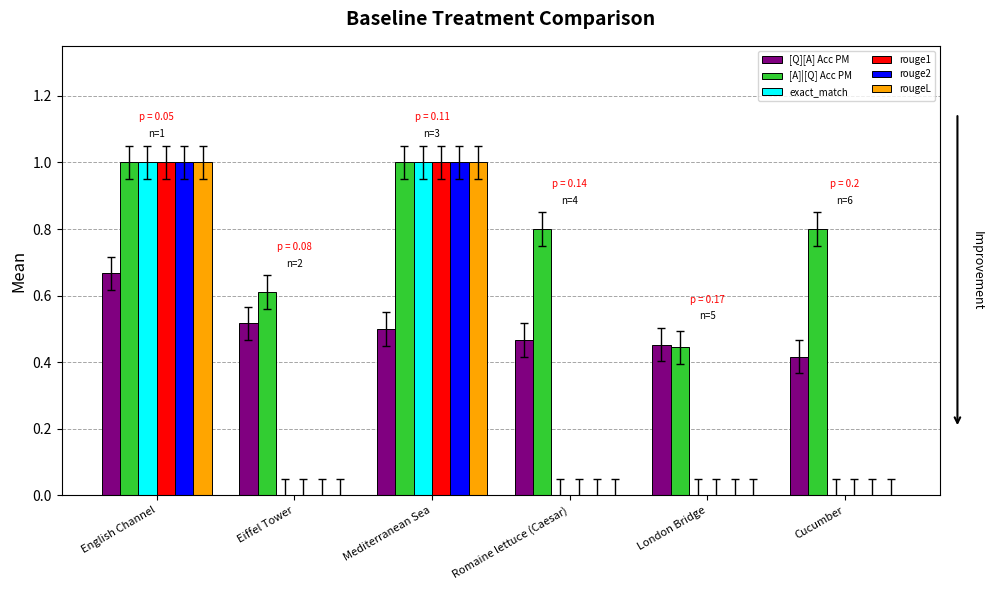

What is the greatest value displayed?

1.0